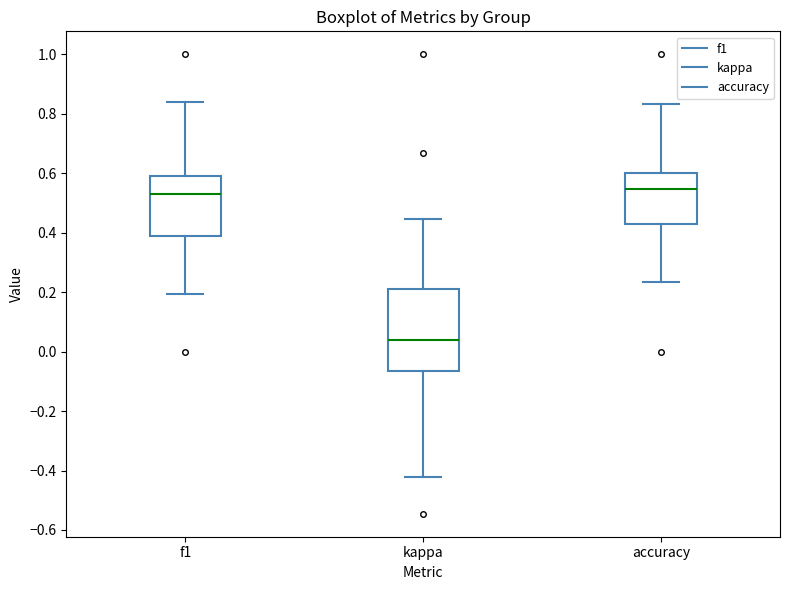

Where does the median line of the box for accuracy sit on the y-axis? The values are not printed on the chart, so give them approximately, as read against the axis.

0.54